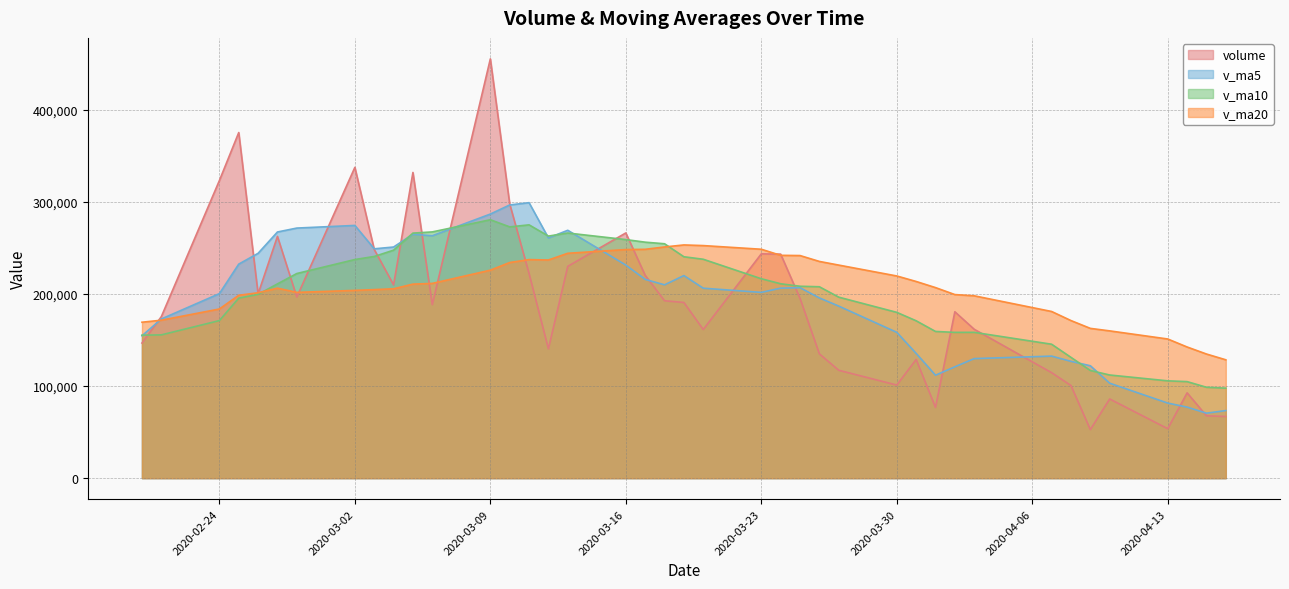

What is the smallest value displayed?

52711.3